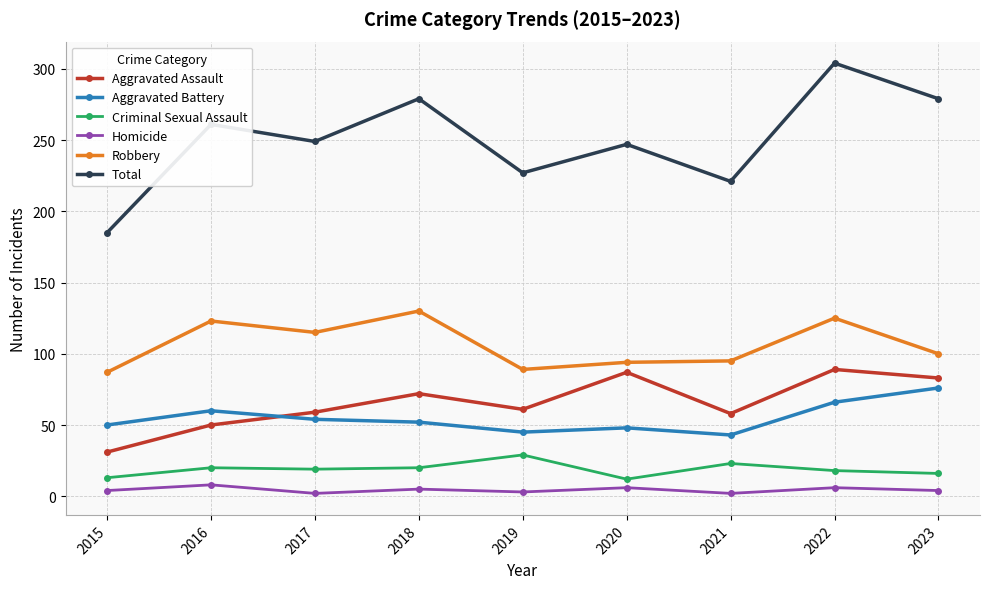

What is the spread (max minus min) of values at 2019?

224